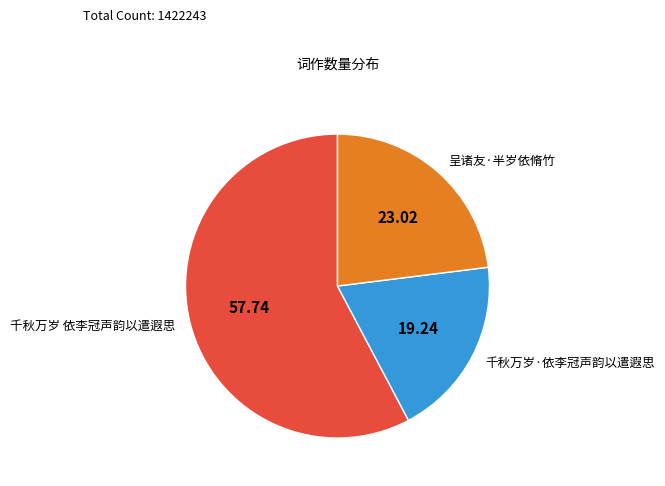

Which category has the smallest portion of the pie?

千秋万岁·依李冠声韵以遣遐思